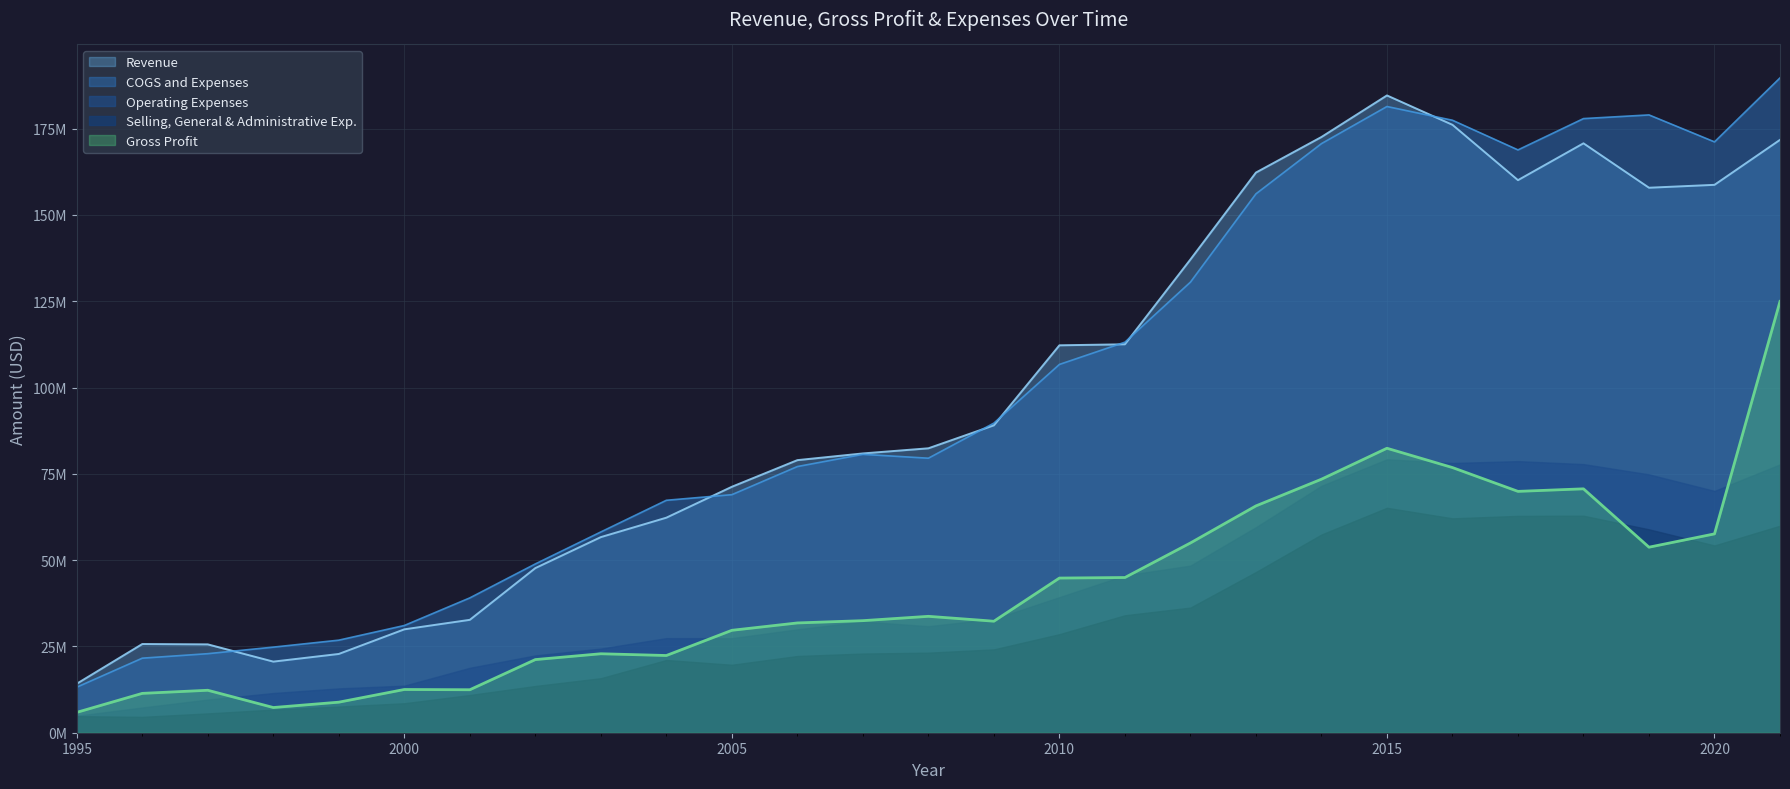

Which label corresponds to the smallest value in the chart?

1995